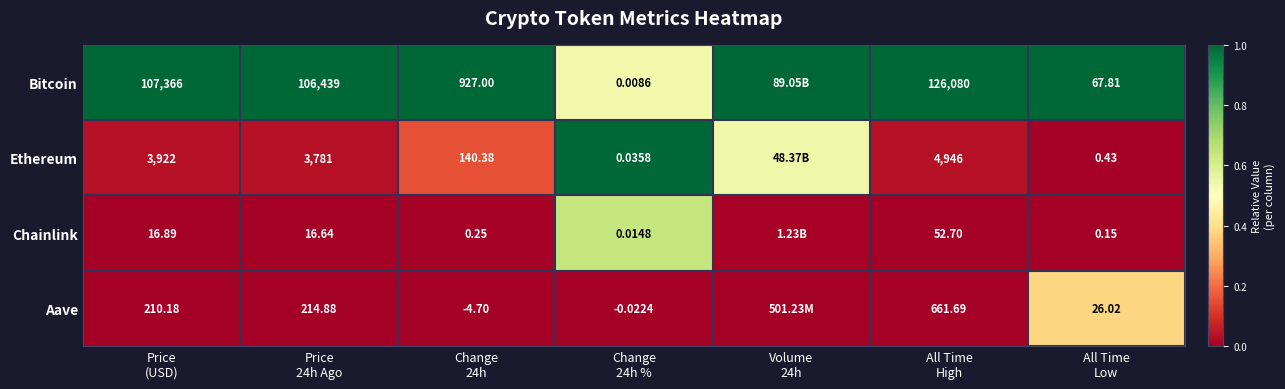

List the series in order of their peak value, lowest first.

Aave, Chainlink, Bitcoin, Ethereum